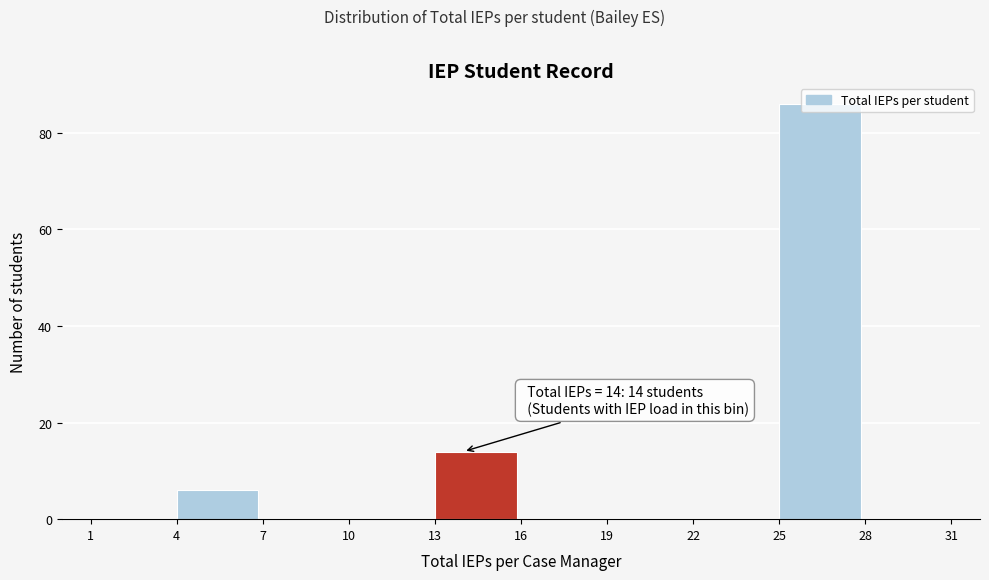

Over which range of the x-axis is the bar tallest?

25 to 28